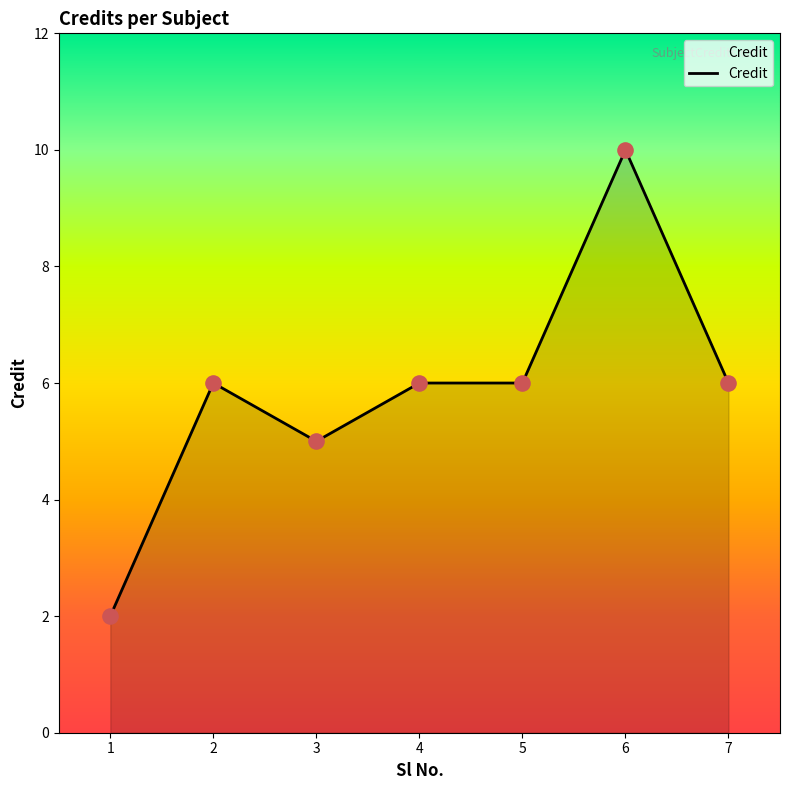

Approximately how many times larger is the value at 2 compared to 3?

1.2